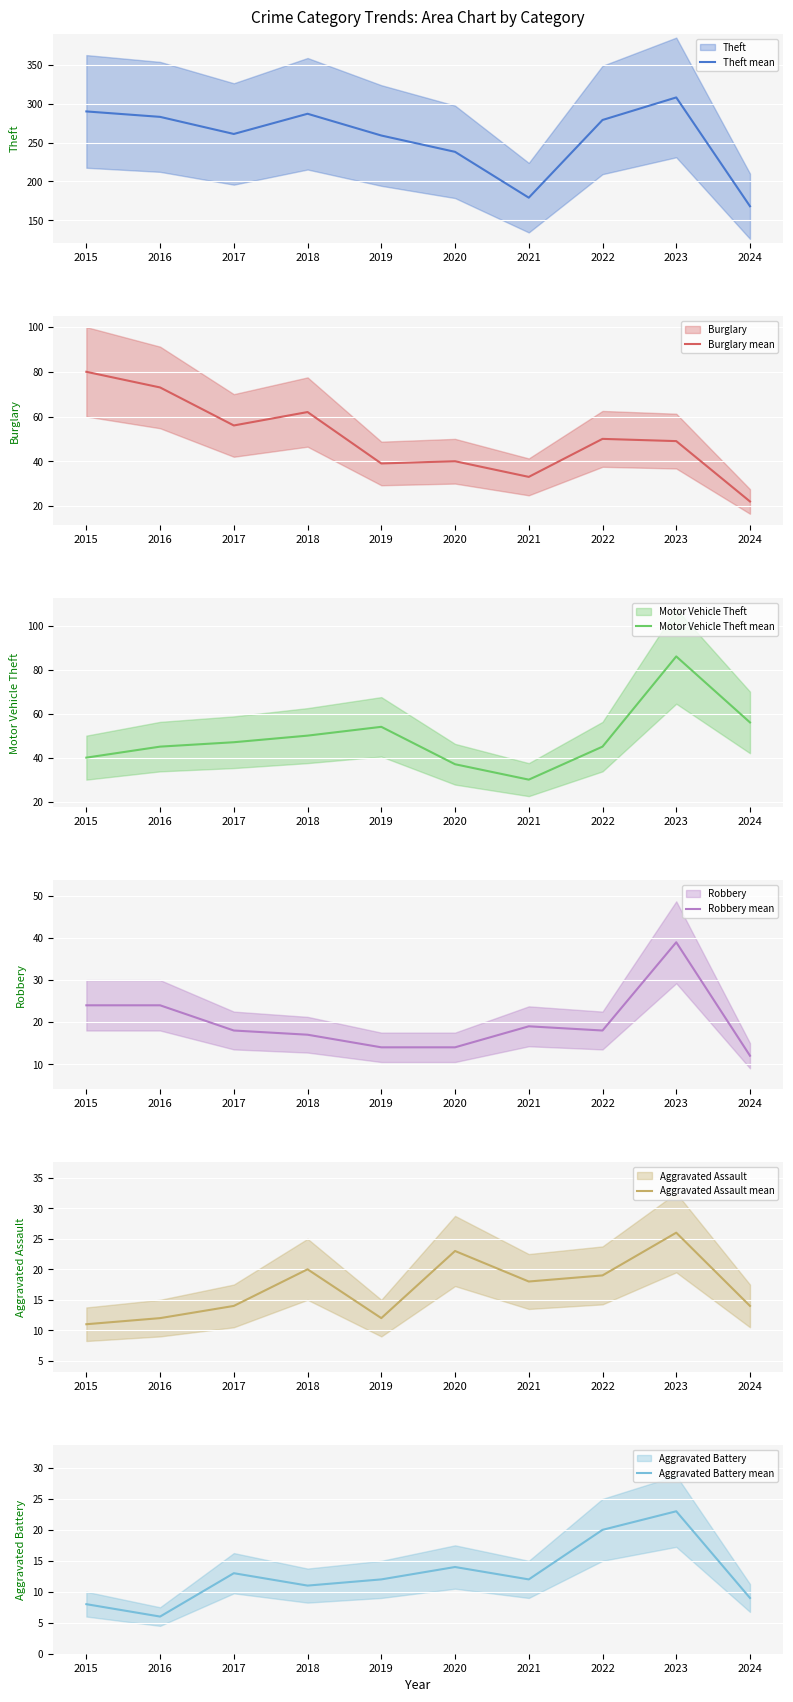

True or false: Theft mean and Aggravated Battery mean cross at least once.

False